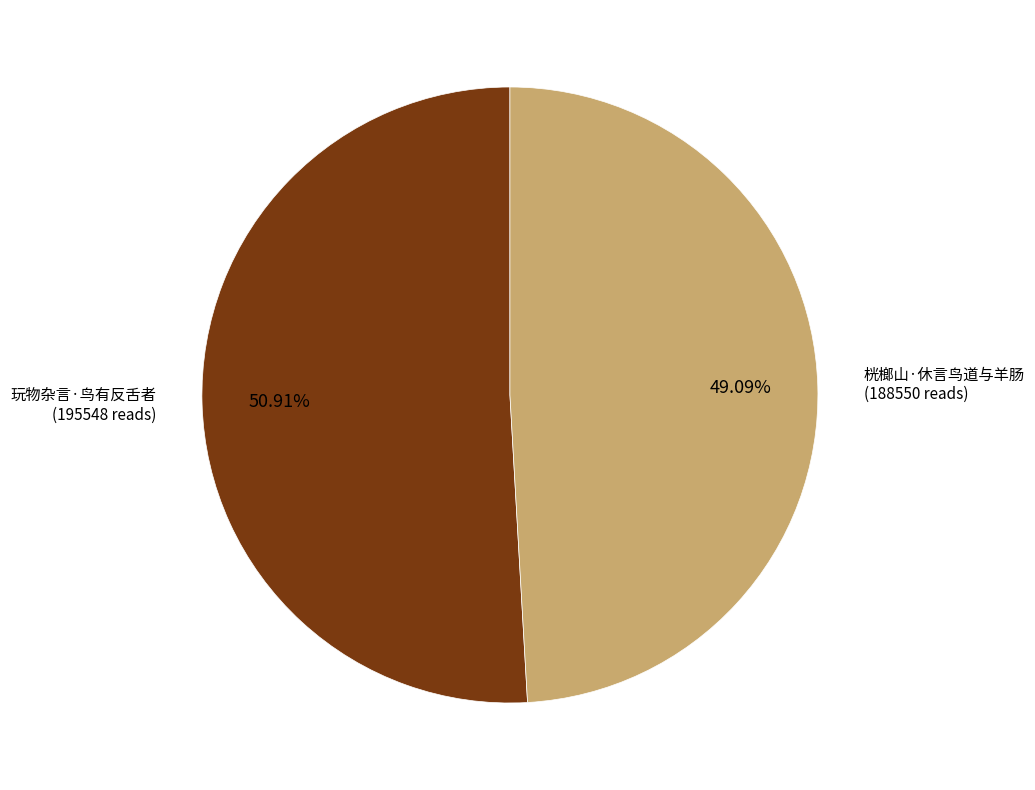

How many segments does this pie chart have?

2